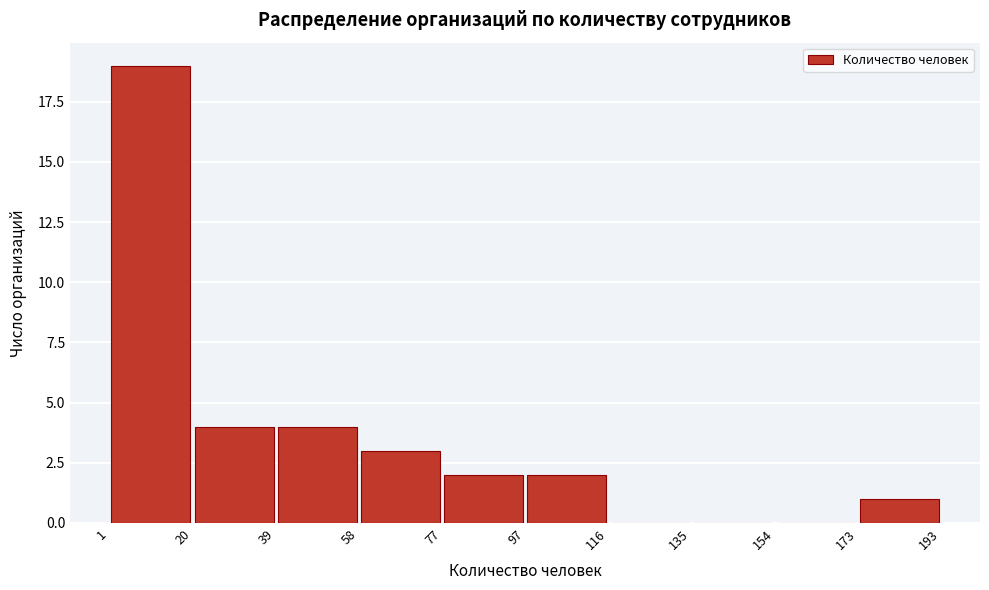

Reading left to right, list every bar in this chart as the range it spans on the x-axis followed by its height. The values are not printed on the chart, so give them approximately, as read against the axis.

1 to 20: 19
20 to 39: 4
39 to 58: 4
58 to 77: 3
77 to 97: 2
97 to 116: 2
116 to 135: 0
135 to 154: 0
154 to 173: 0
173 to 193: 1